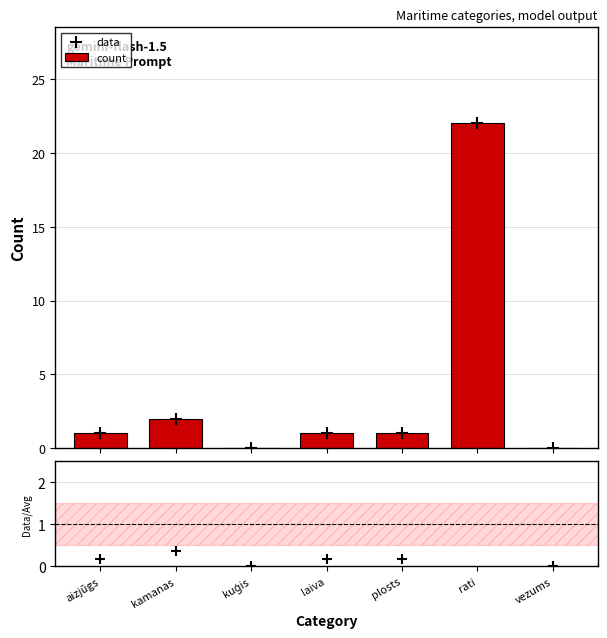

Reading right to left, list all the values displayed in this chart.

data: vezums=0.0	rati=22.0	plosts=1.0	laiva=1.0	kuģis=0.0	kamanas=2.0	aizjūgs=1.0
count: vezums=0.0	rati=22.0	plosts=1.0	laiva=1.0	kuģis=0.0	kamanas=2.0	aizjūgs=1.0
ratio: vezums=0.0	rati=4.1	plosts=0.2	laiva=0.2	kuģis=0.0	kamanas=0.4	aizjūgs=0.2